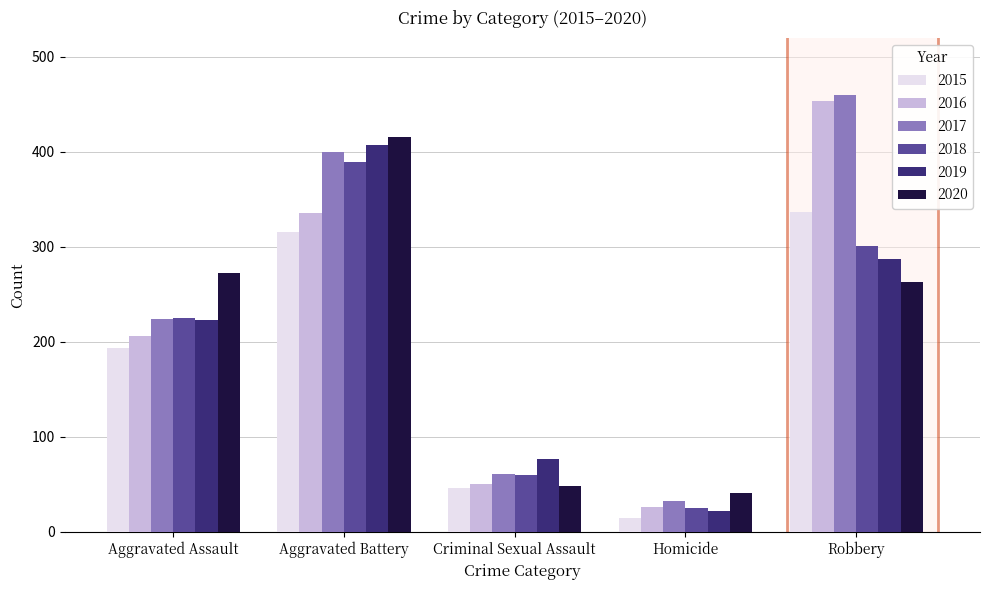

What is the total value across all series at Aggravated Battery?

2264